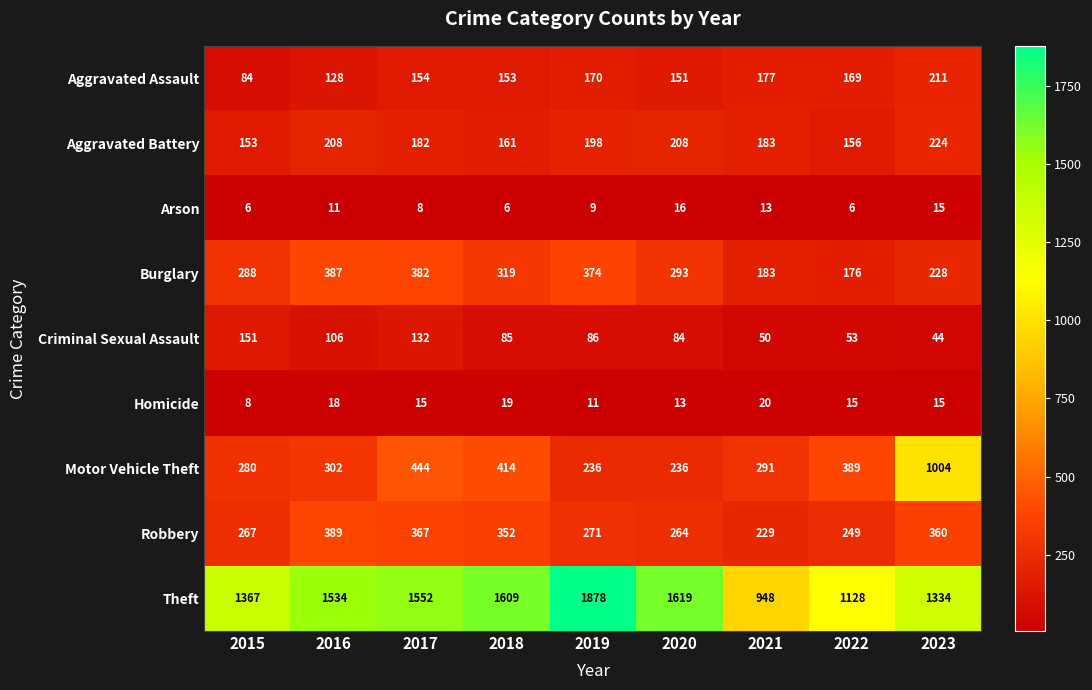

At 2022, list the series in order from smallest to largest.

Arson, Homicide, Criminal Sexual Assault, Aggravated Battery, Aggravated Assault, Burglary, Robbery, Motor Vehicle Theft, Theft